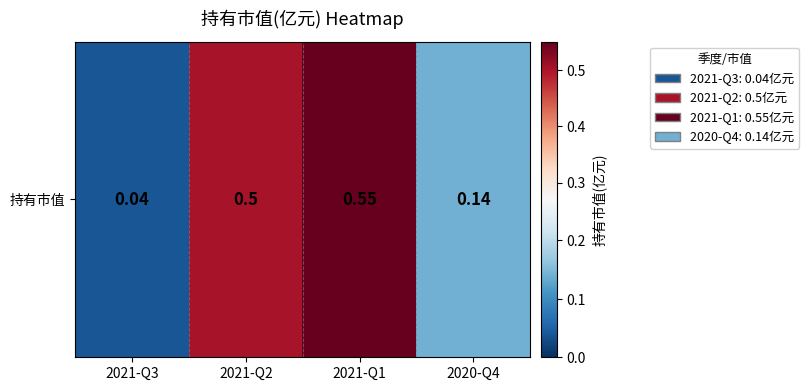

What is the sum of the values at 2021-Q1 and 2021-Q2?

1.1